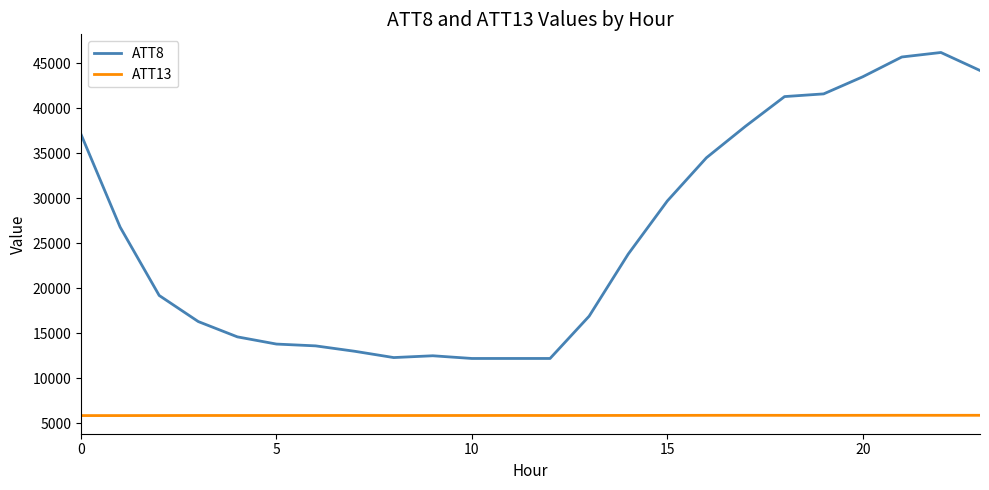

How many values in the ATT8 series are below 23800?

12